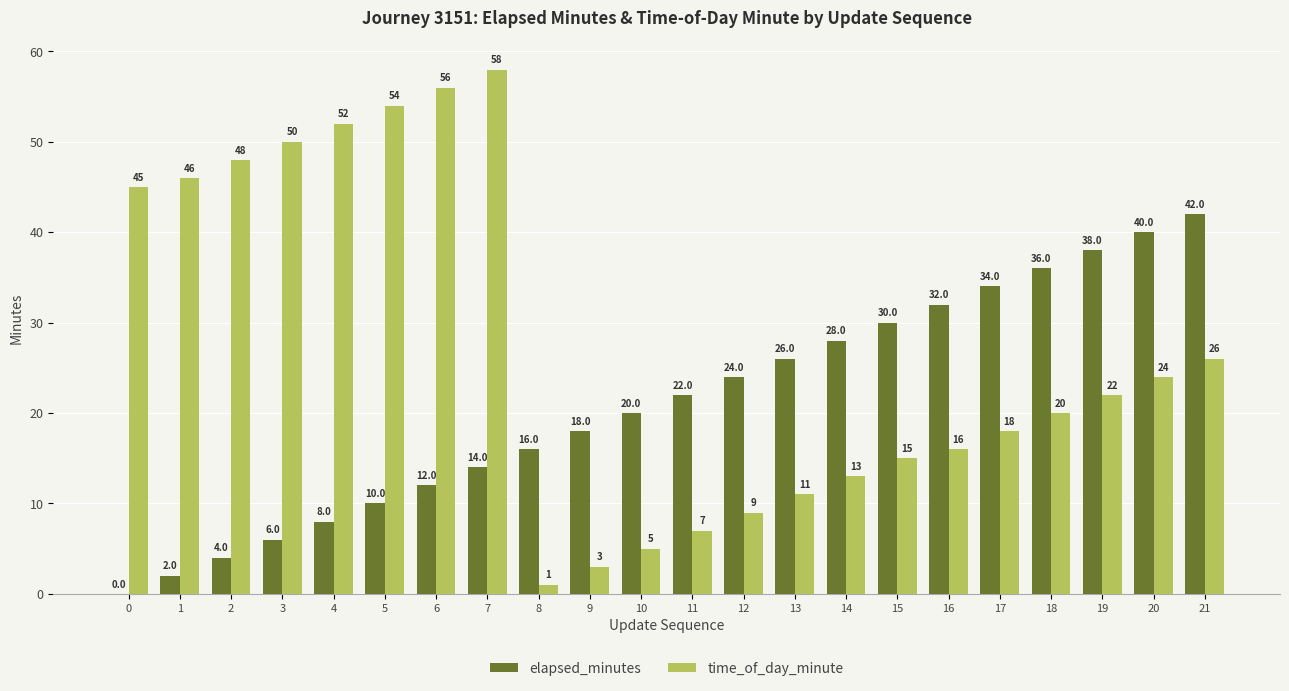

Does the chart contain stacked bars?

No